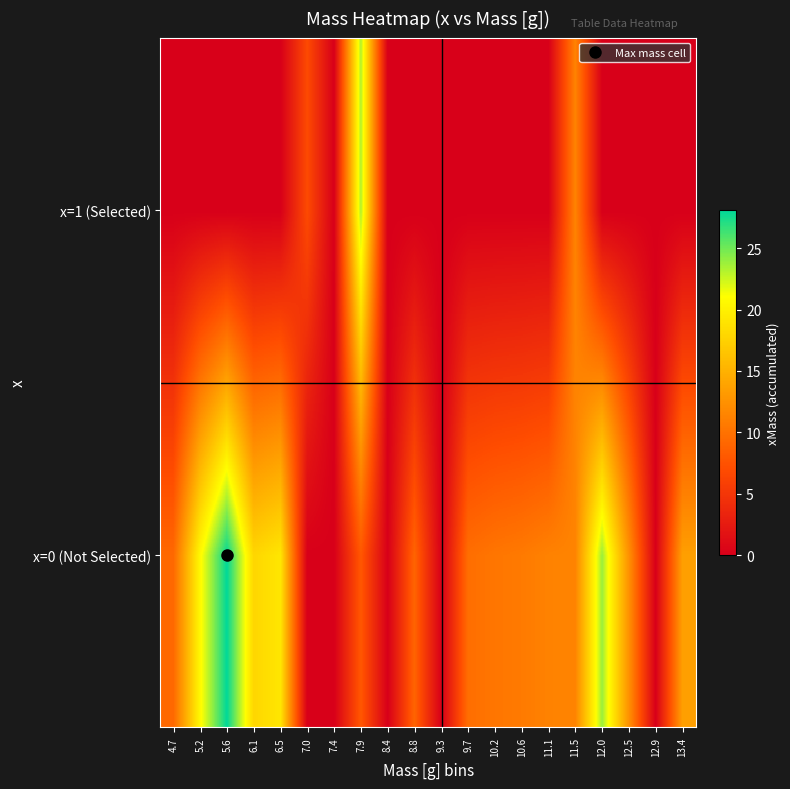

Count the number of data series in this chart.

2